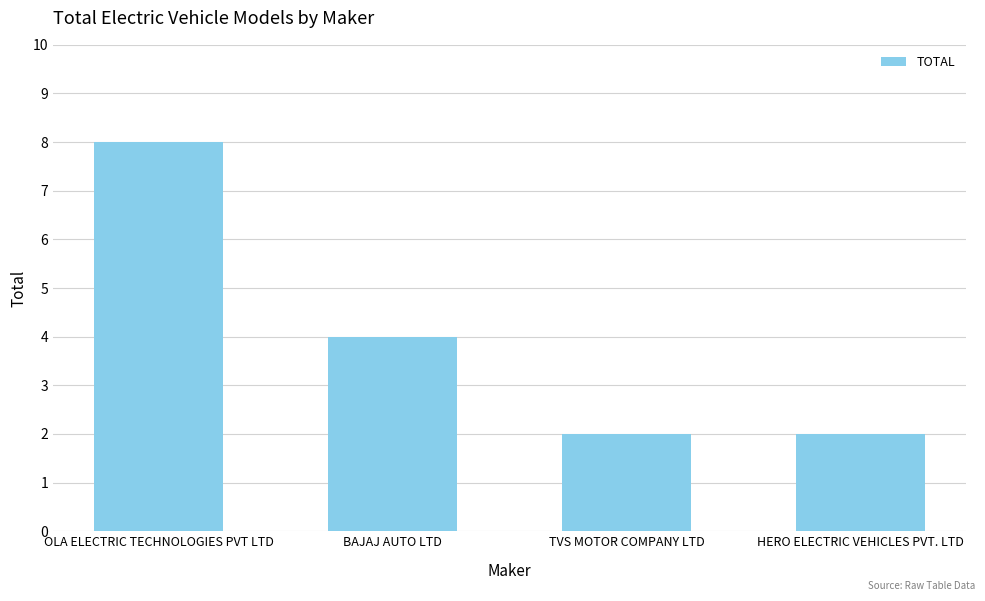

What is the change in value from BAJAJ AUTO LTD to TVS MOTOR COMPANY LTD?

-2